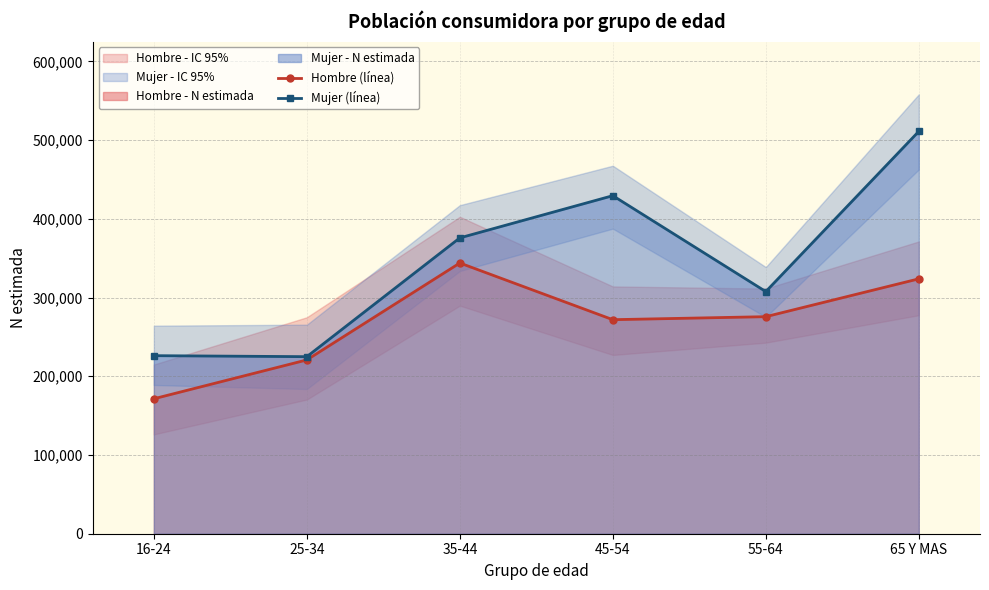

The value of Hombre (línea) at 45-54 is 458765. True or false?

False